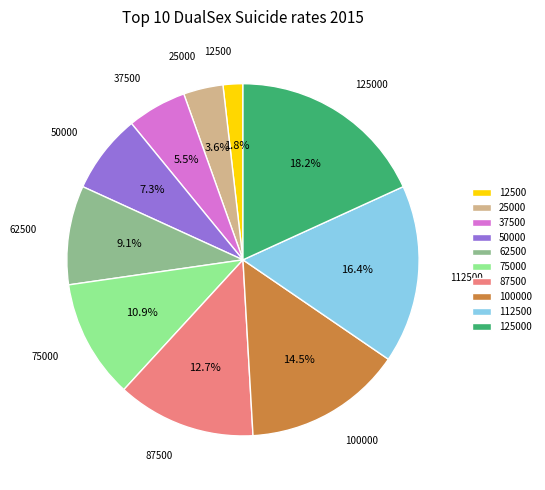

Which category has the biggest portion of the pie?

125000